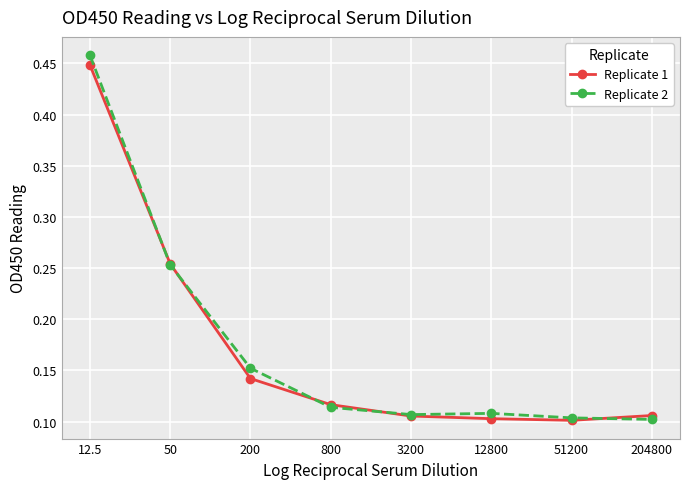

At which category does the chart reach its peak across all series?

12.5